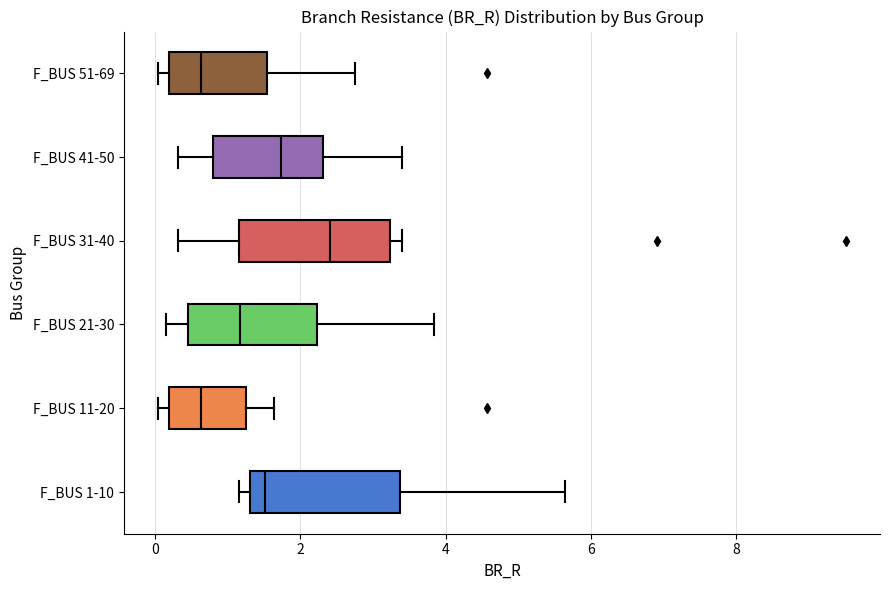

Reading bottom to top, transcribe this box plot: for each box, give where its median line is, the range the box spans, and where its two whiskers end, as read against the x-axis. The values are not printed on the chart, so give them approximately, as read against the axis.

F_BUS 1-10: median 1.6, box 1.4 to 3.4, whiskers 1.2 to 5.6
F_BUS 11-20: median 0.6, box 0.2 to 1.2, whiskers 0.0 to 1.6
F_BUS 21-30: median 1.2, box 0.4 to 2.2, whiskers 0.2 to 3.8
F_BUS 31-40: median 2.4, box 1.2 to 3.2, whiskers 0.4 to 3.4
F_BUS 41-50: median 1.8, box 0.8 to 2.4, whiskers 0.4 to 3.4
F_BUS 51-69: median 0.6, box 0.2 to 1.6, whiskers 0.0 to 2.8